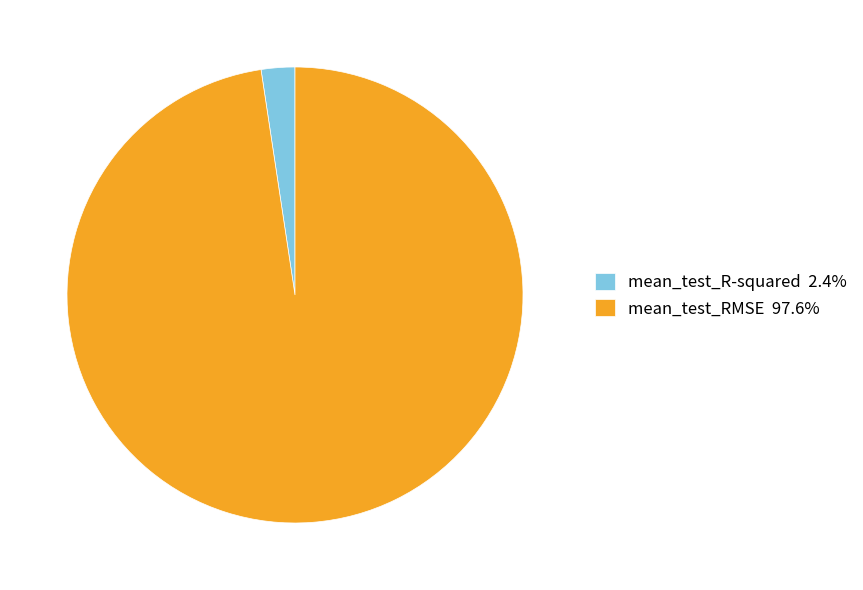

Which slice is the largest?

mean_test_RMSE